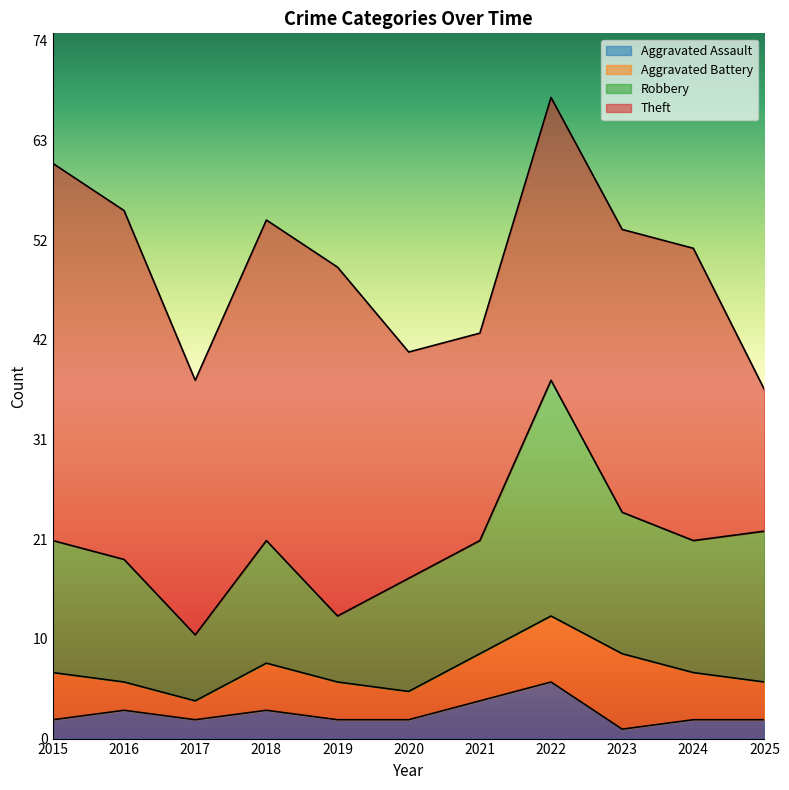

Which series has the largest range (max minus min)?

Theft